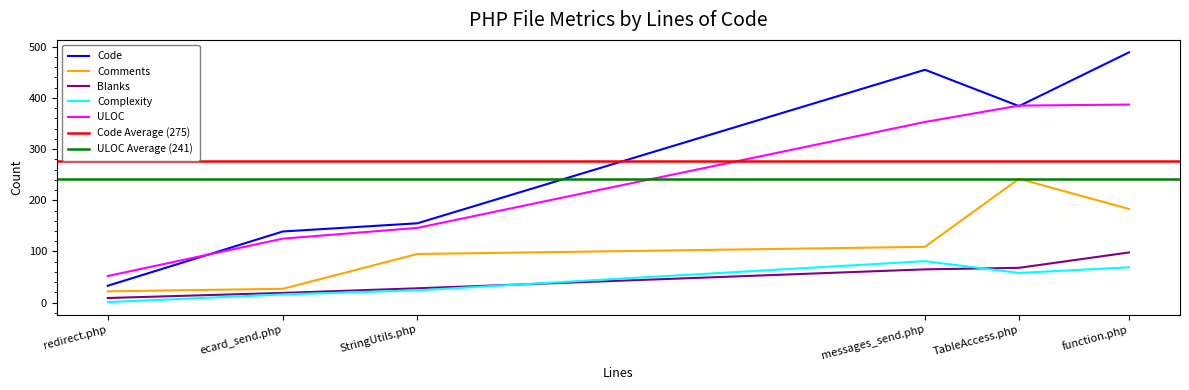

True or false: Comments and Blanks cross at least once.

False